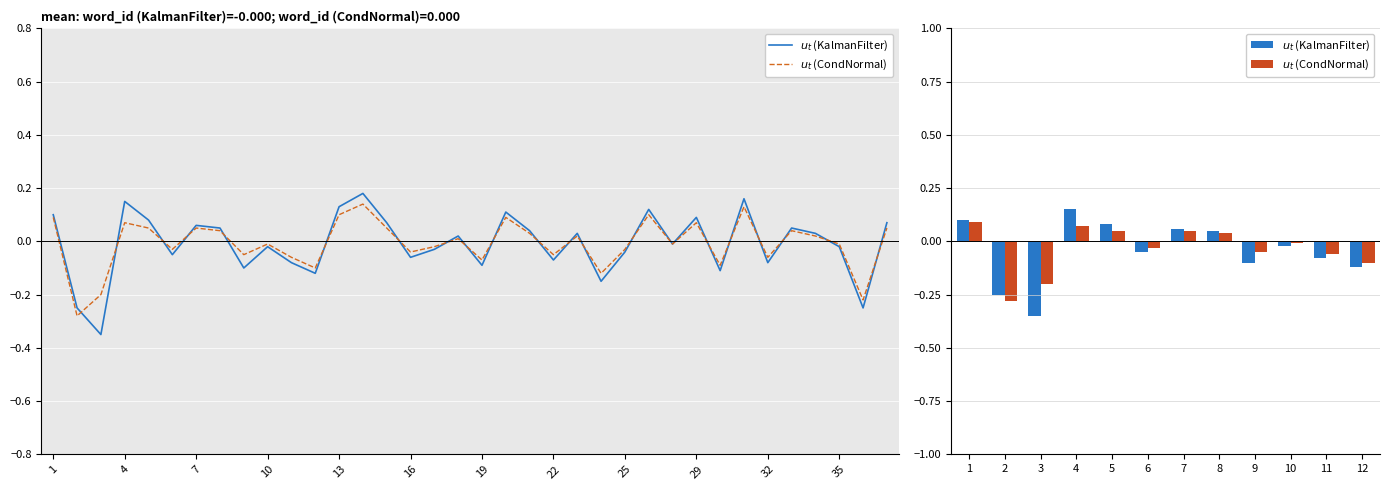

How many negative values does the $u_t$ (KalmanFilter) series have?

7